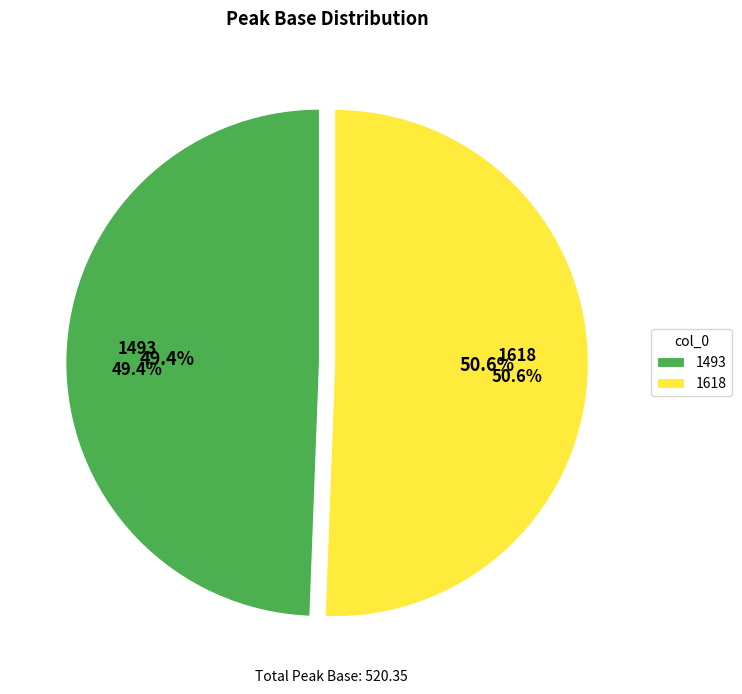

Does any single category account for the majority?

Yes